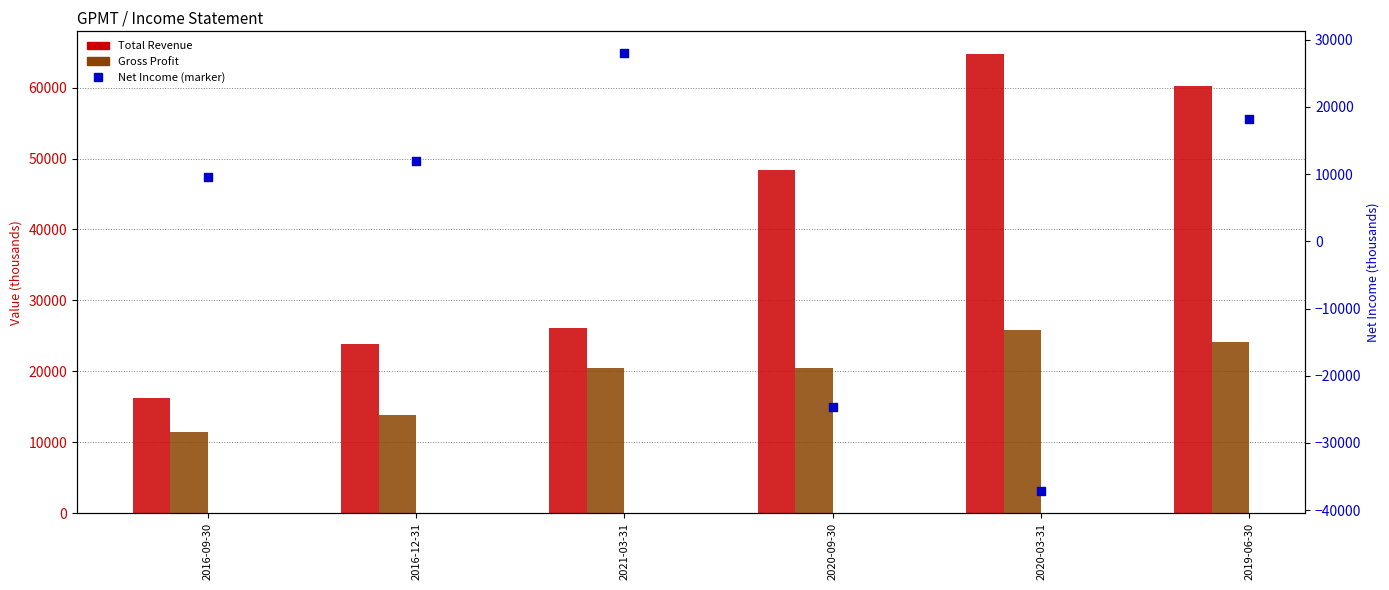

What are all the series names shown in the legend?

Total Revenue, Gross Profit, Net Income (marker)